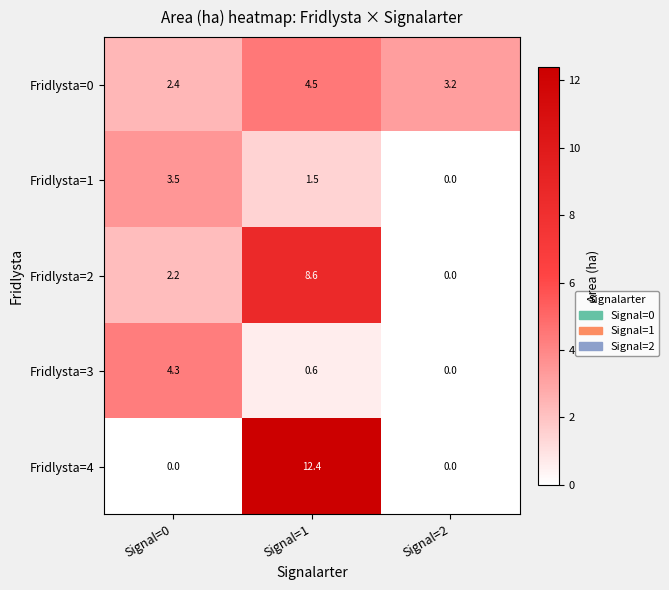

At how many categories does at least one series exceed 3?

3